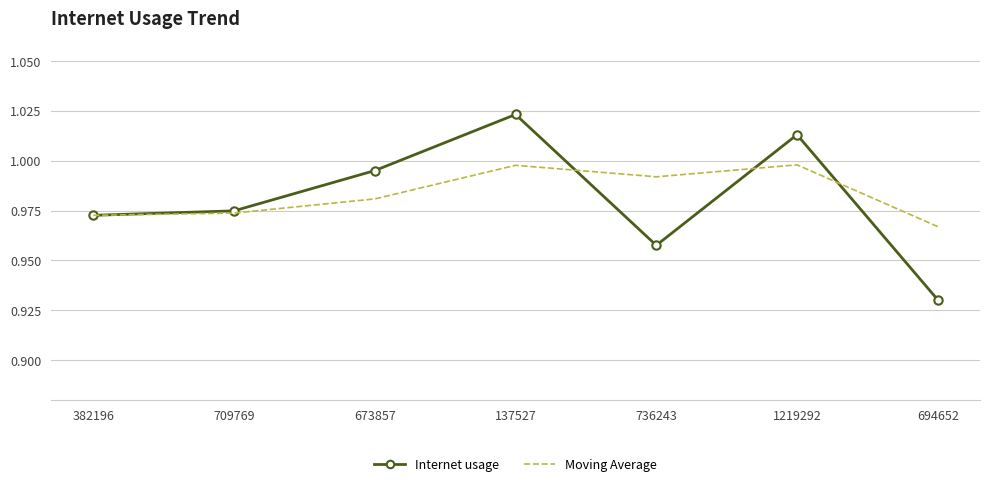

Which category has the lowest value in the Moving Average series?

694652